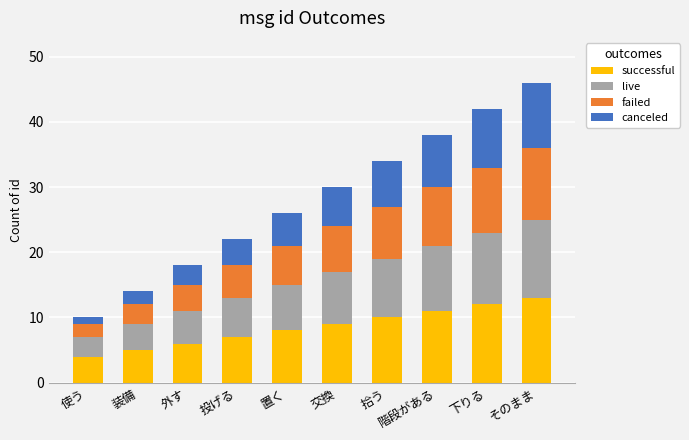

Read the successful value at 使う.

4